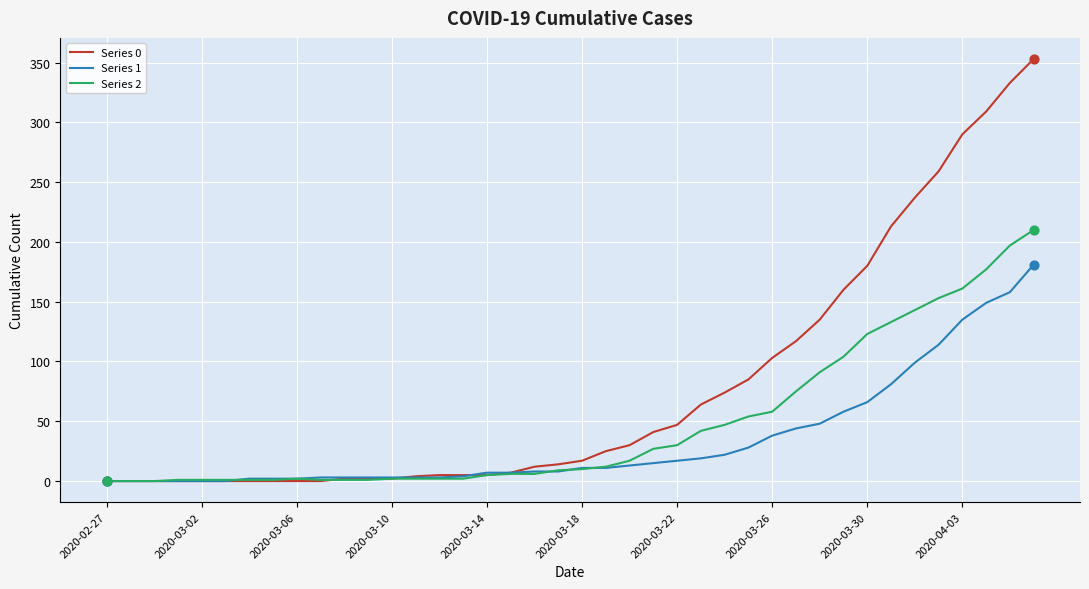

Which series has the largest total across all categories?

Series 0